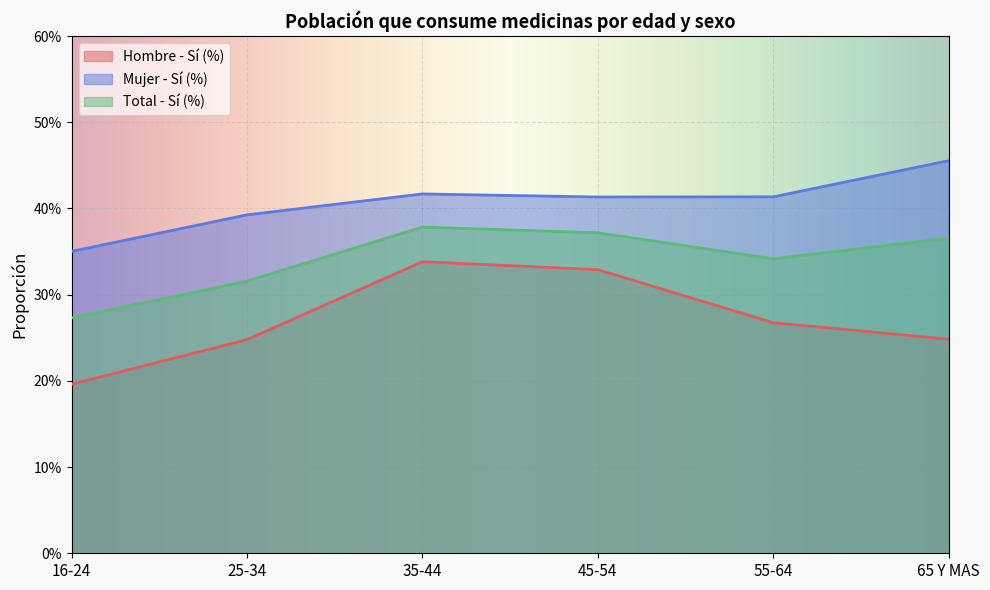

Is the value of Total - Sí (%) at 45-54 greater than the value of Hombre - Sí (%) at 45-54?

Yes